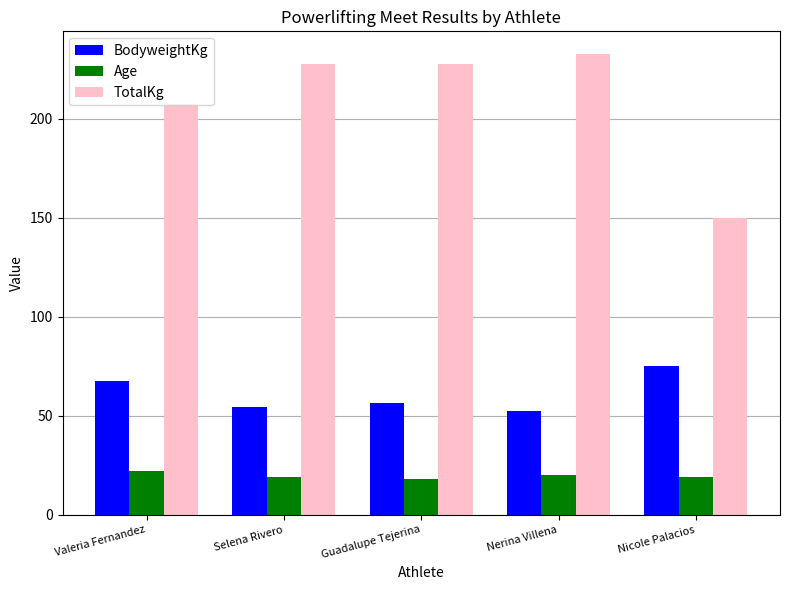

How many distinct data groups are displayed?

3